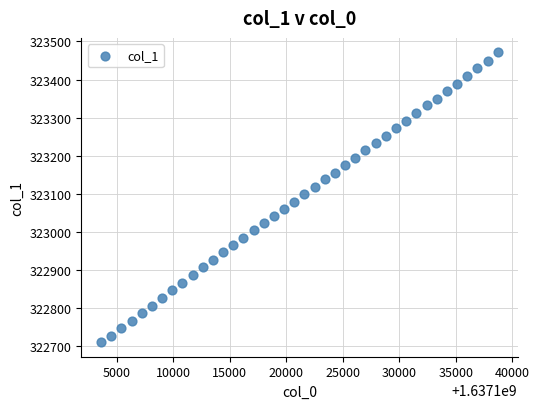

What is the range of X values (max minus min)?

35100.0